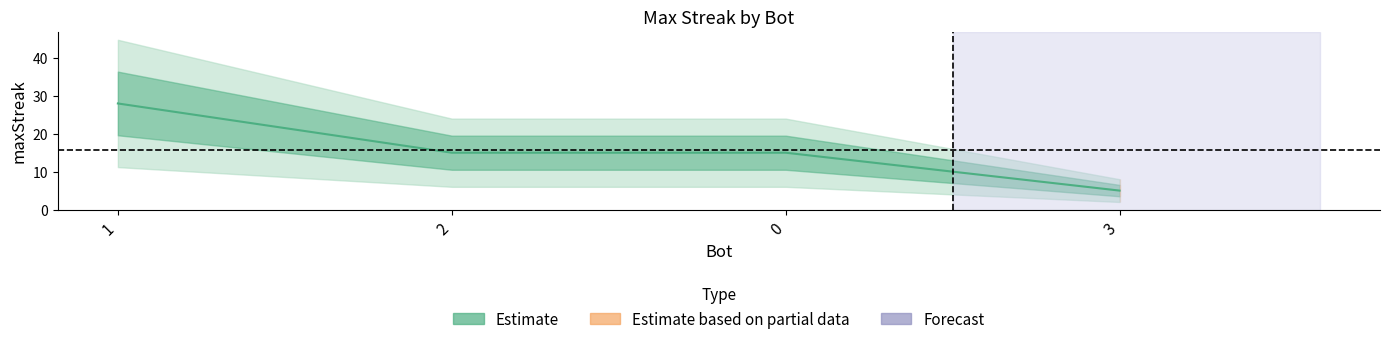

What is the change in value from 2 to 3?

-10